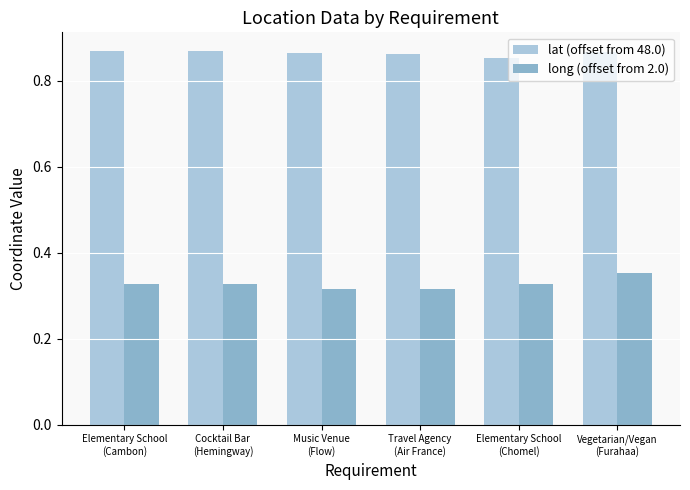

How many groups of bars are there?

6